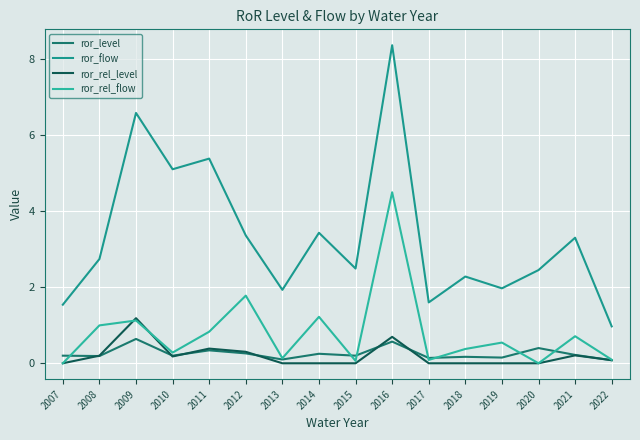

The ror_flow series shows 0.5 at 2018. True or false?

False